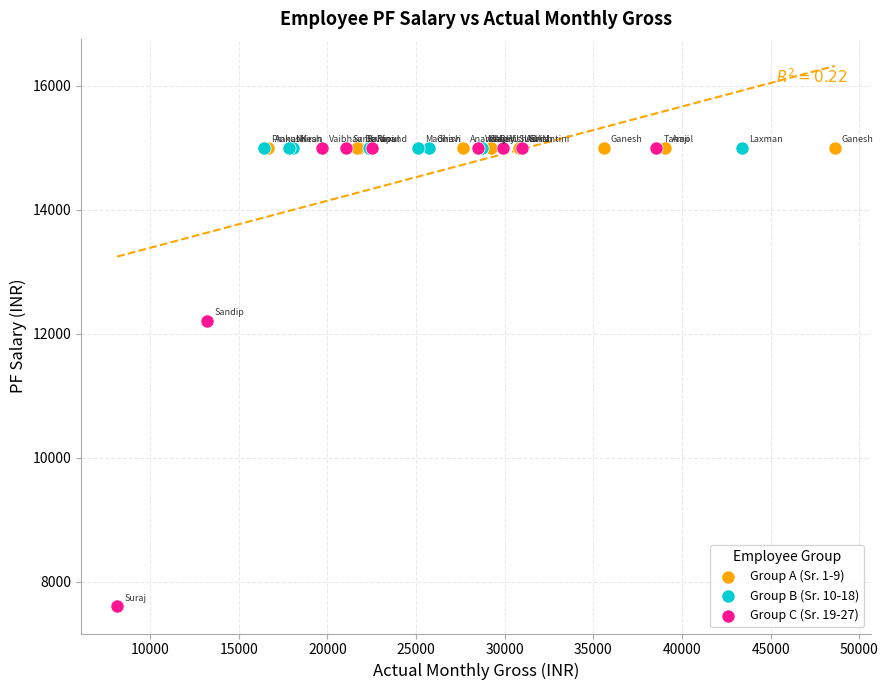

Which series contains the lowest Y value?

Group C (Sr. 19-27)